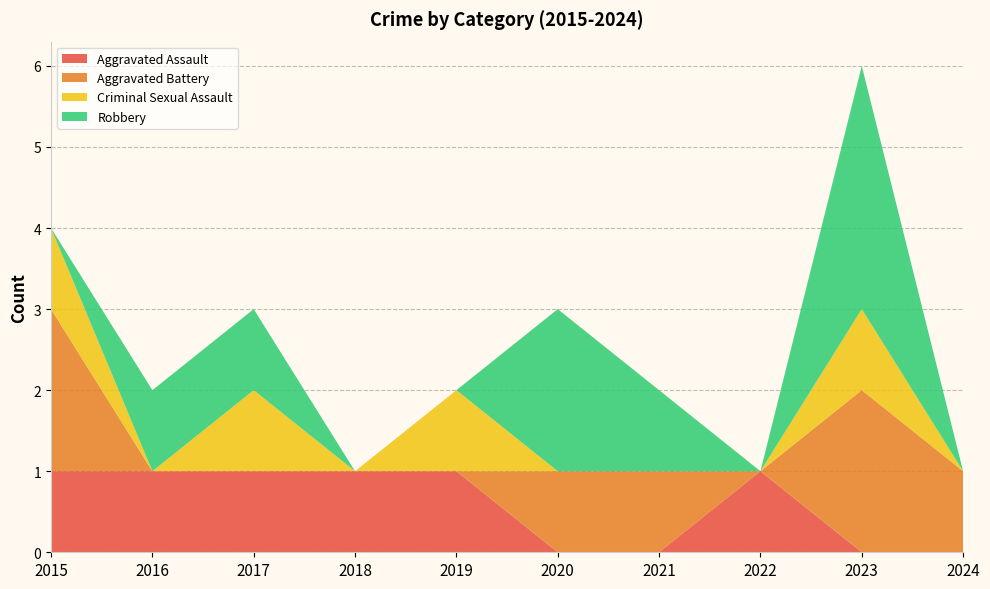

Reading left to right, extract all data points from this chart.

Aggravated Assault: 2015=1	2016=1	2017=1	2018=1	2019=1	2020=0	2021=0	2022=1	2023=0	2024=0
Aggravated Battery: 2015=2	2016=0	2017=0	2018=0	2019=0	2020=1	2021=1	2022=0	2023=2	2024=1
Criminal Sexual Assault: 2015=1	2016=0	2017=1	2018=0	2019=1	2020=0	2021=0	2022=0	2023=1	2024=0
Robbery: 2015=0	2016=1	2017=1	2018=0	2019=0	2020=2	2021=1	2022=0	2023=3	2024=0